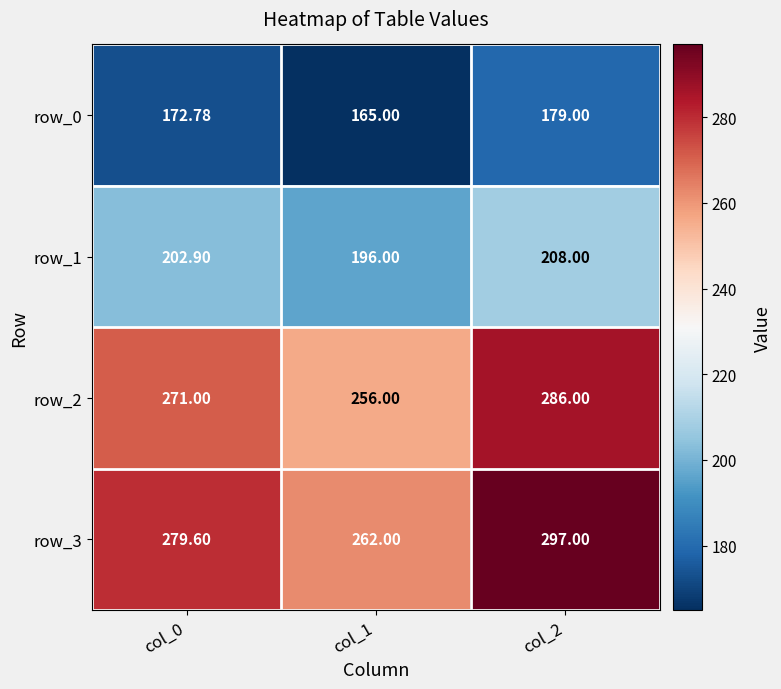

What is the greatest value displayed?

297.0